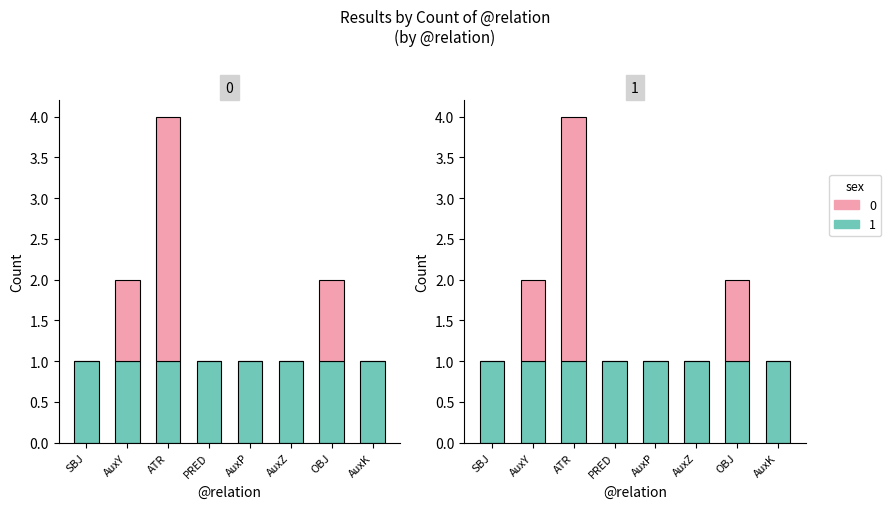

Count the number of values greater than 1.

3